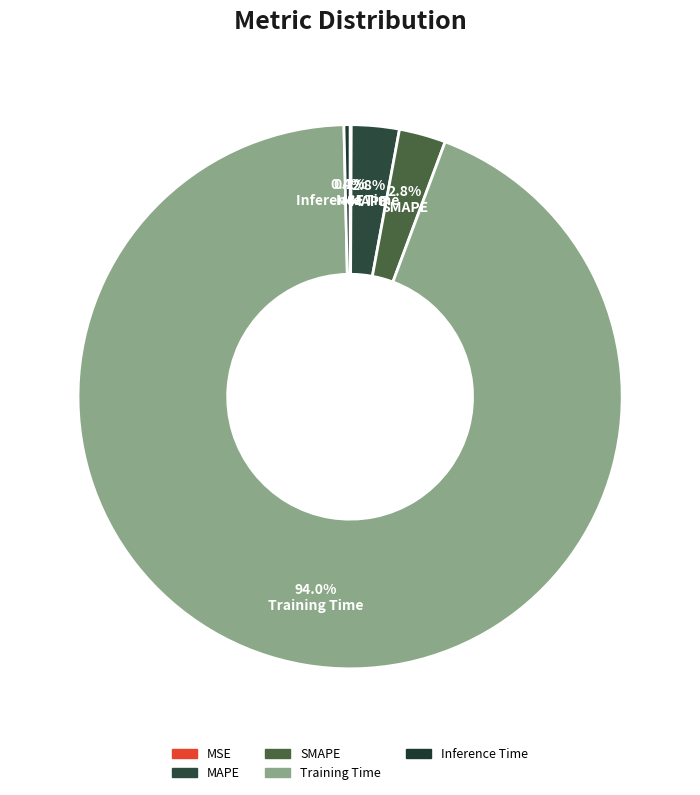

Which category has the smallest portion of the pie?

MSE